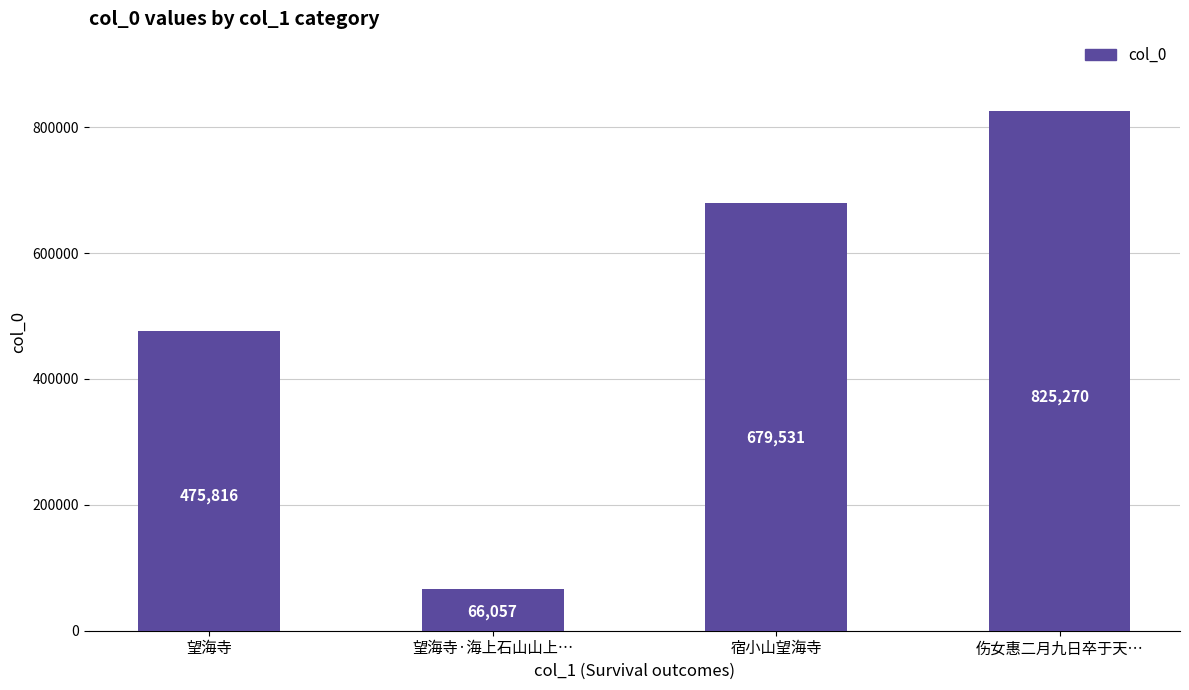

Rank the categories by value from lowest to highest.

望海寺·海上石山山上…, 望海寺, 宿小山望海寺, 伤女惠二月九日卒于天…